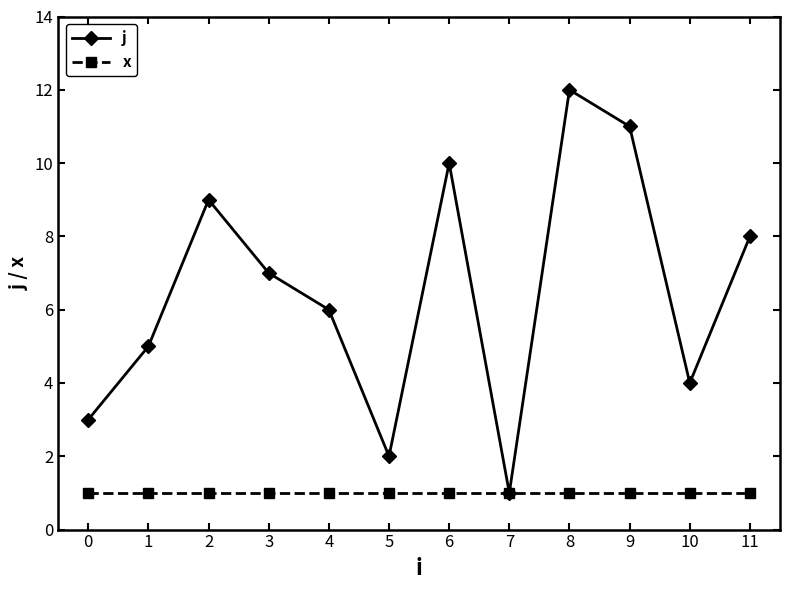

What are all the series names shown in the legend?

j, x